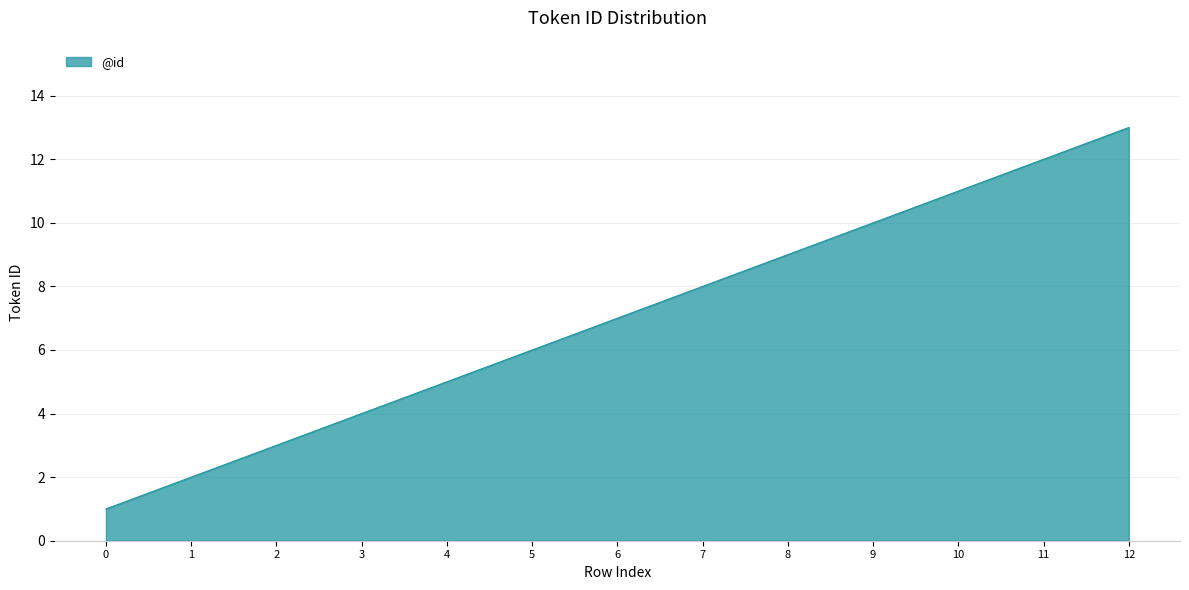

Is it true that the value at 4 is 5?

True